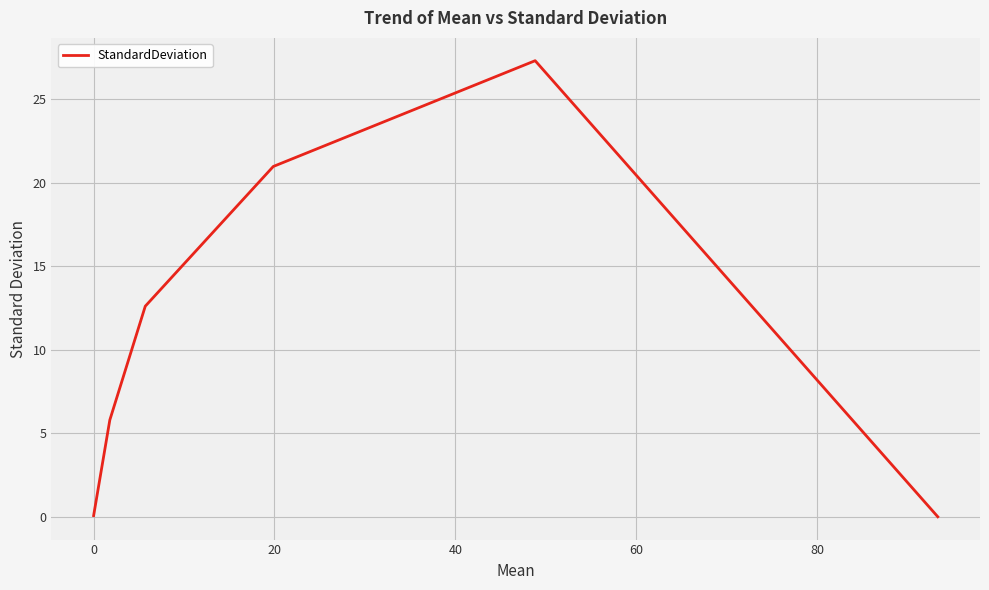

What is the difference between the maximum and minimum values?

27.3